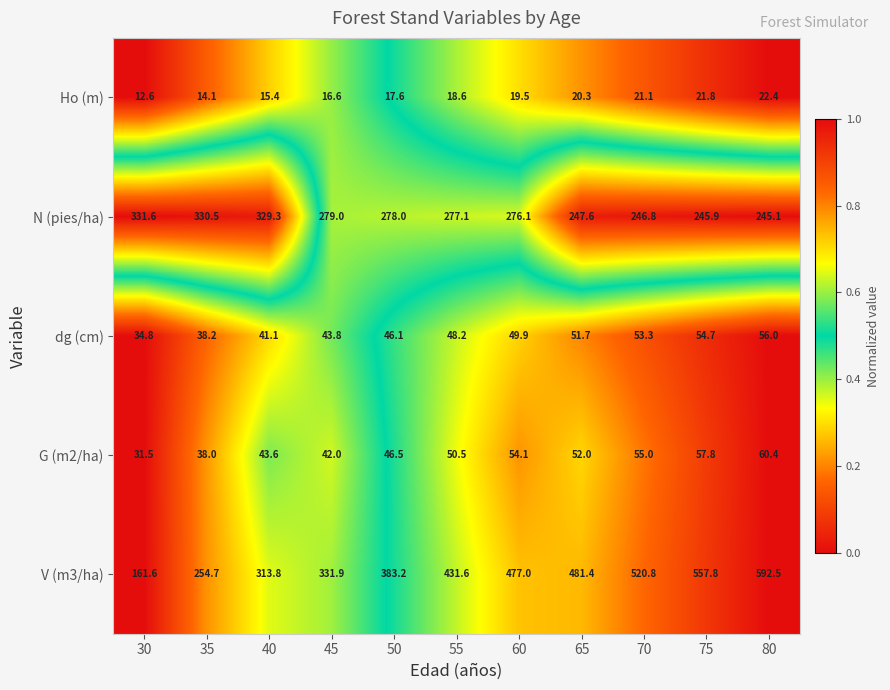

The dg (cm) series shows 29.3 at 55. True or false?

False